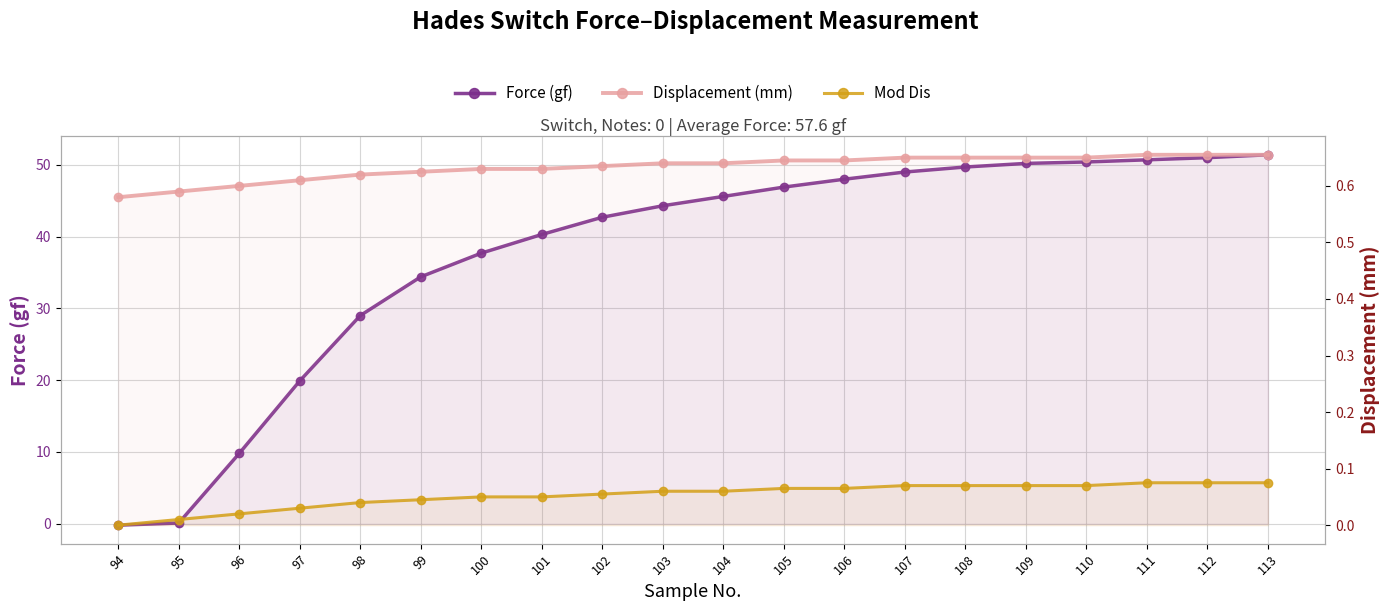

What is the difference between the maximum and minimum values in the Displacement (mm) series?

0.1